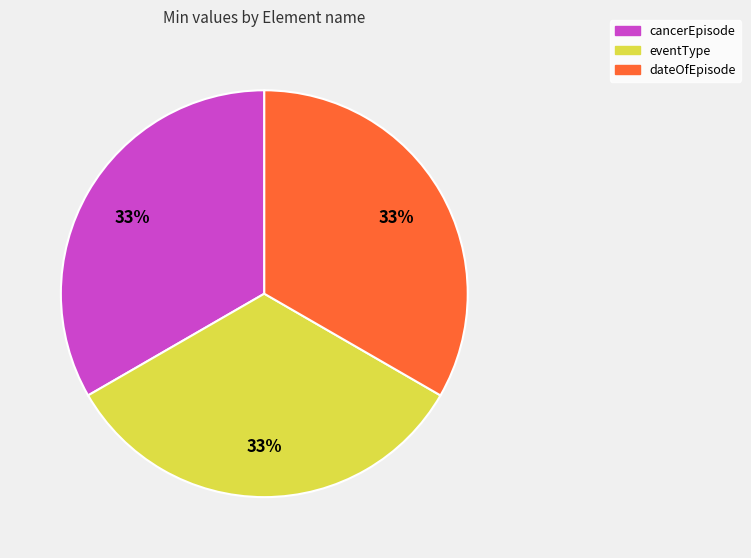

Is there any slice that represents more than half of the pie?

No